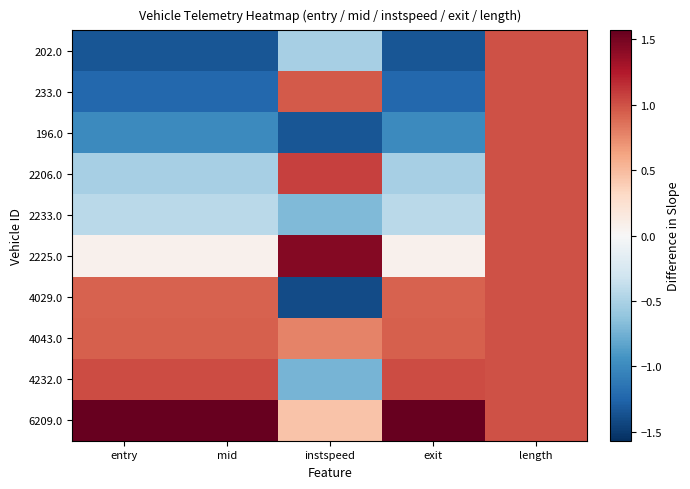

What is the total value across all series at length?

10.0